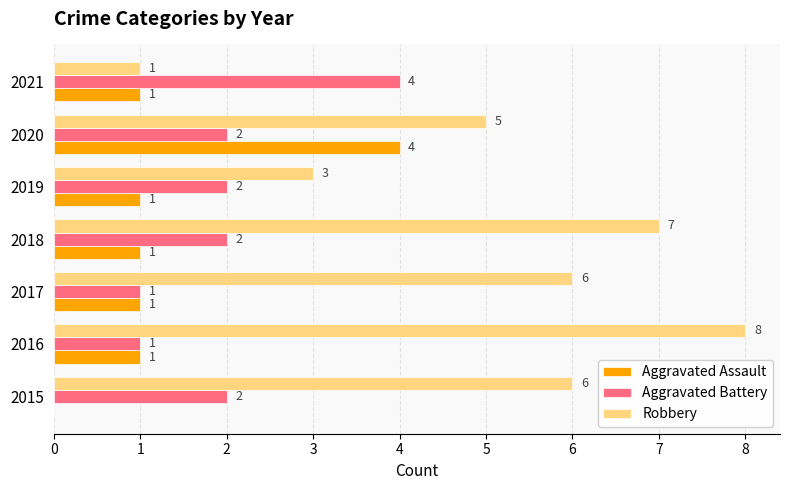

What are all the series names shown in the legend?

Aggravated Assault, Aggravated Battery, Robbery